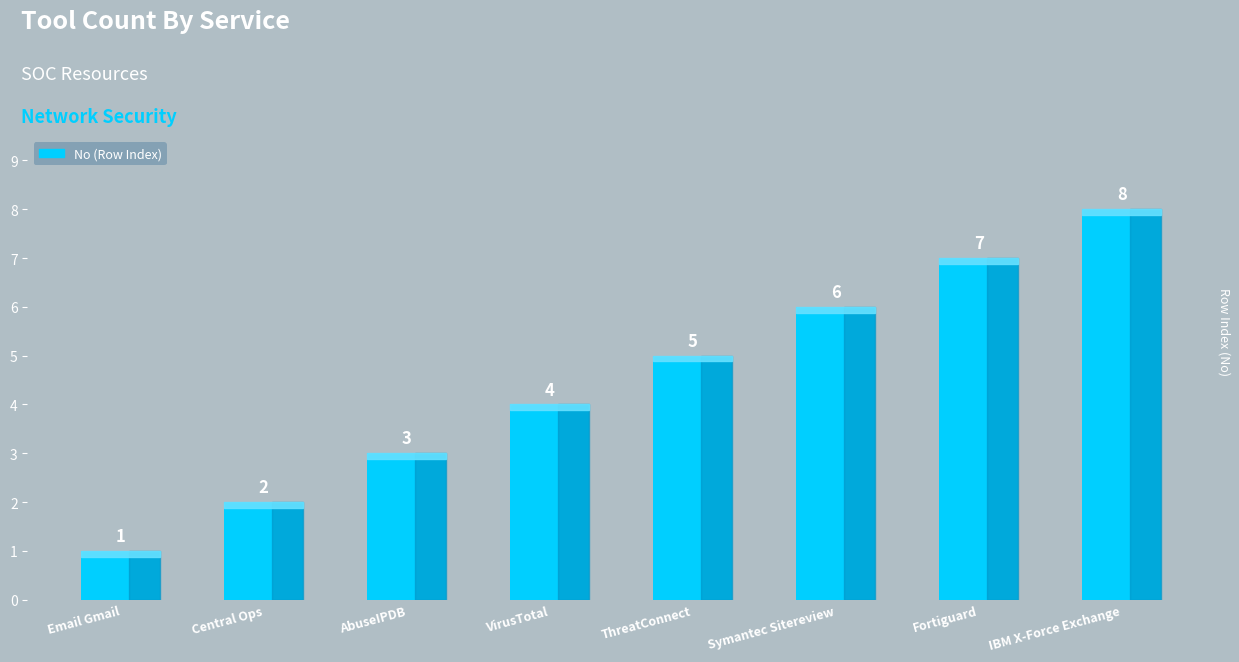

Which category has the highest value across all series?

IBM X-Force Exchange